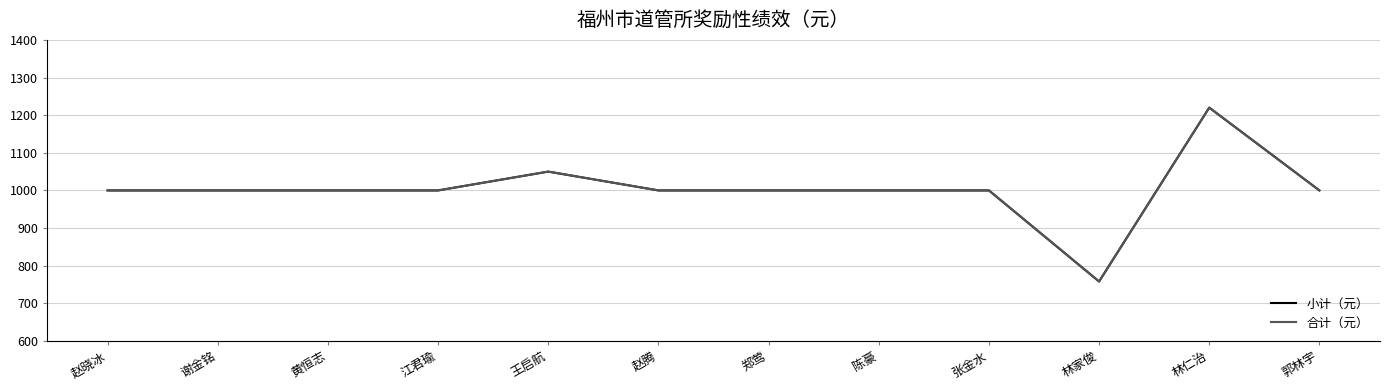

True or false: 小计（元） and 合计（元） intersect in this chart.

False